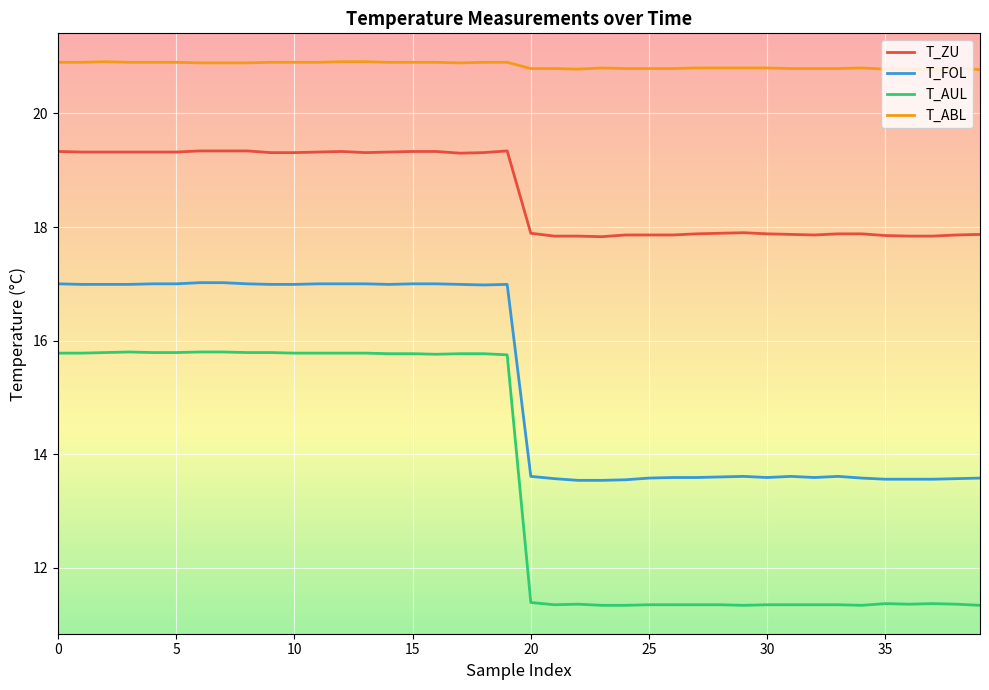

What is the minimum value shown in the chart?

11.3